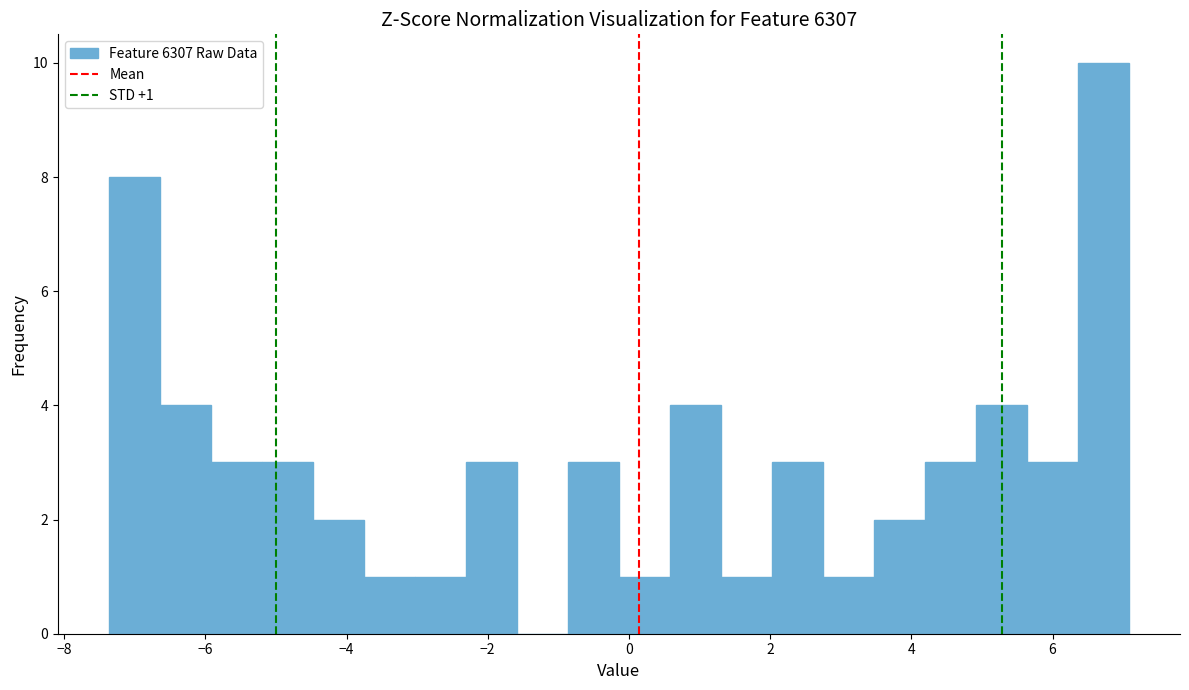

Around what value on the x-axis is the tallest bar? Give the approximate position of its centre, as read against the axis.

6.8